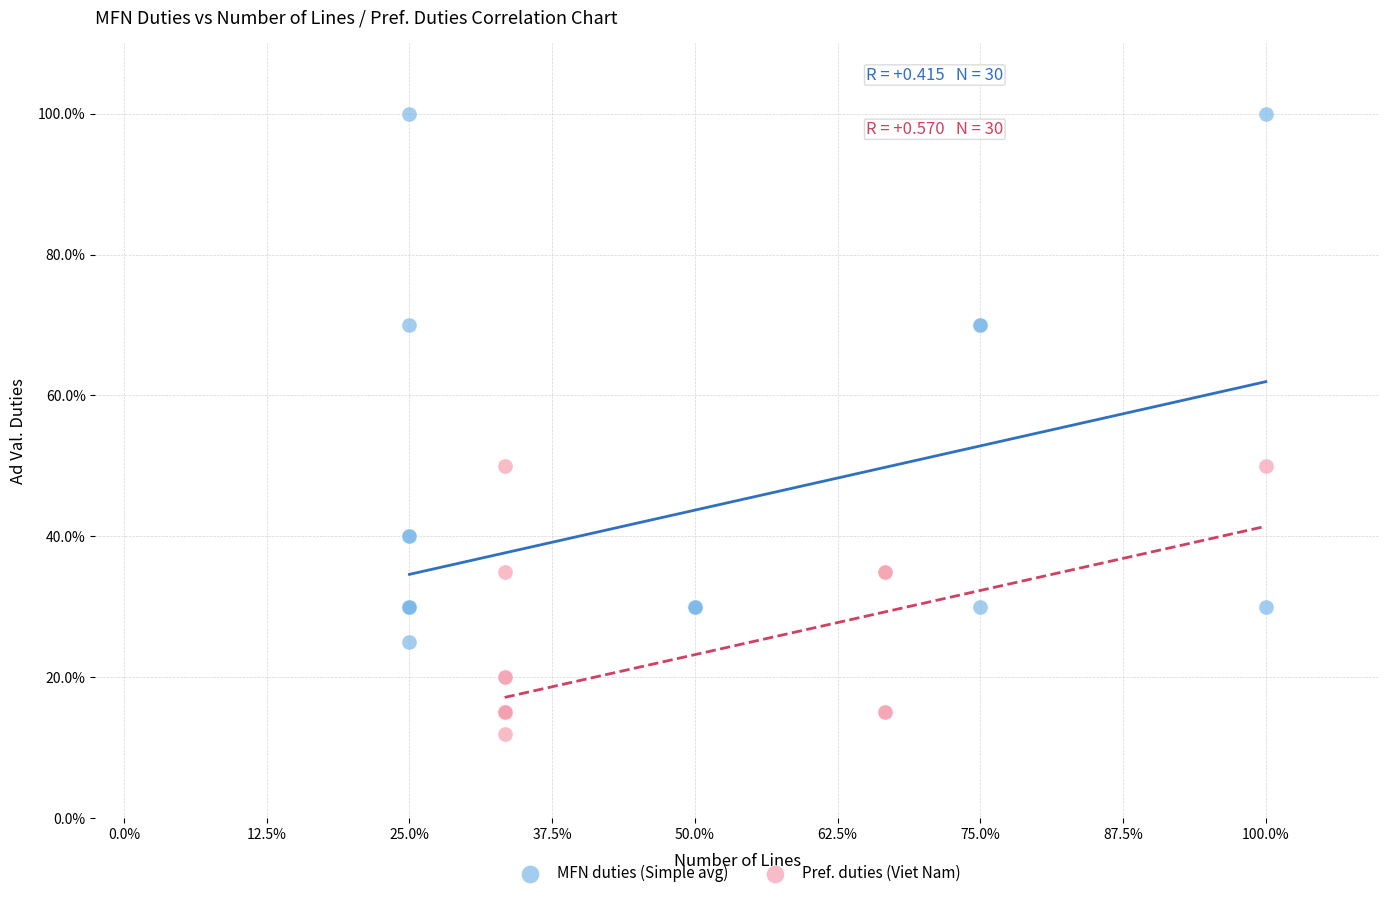

What are all the series names shown in the legend?

MFN duties (Simple avg), Pref. duties (Viet Nam)